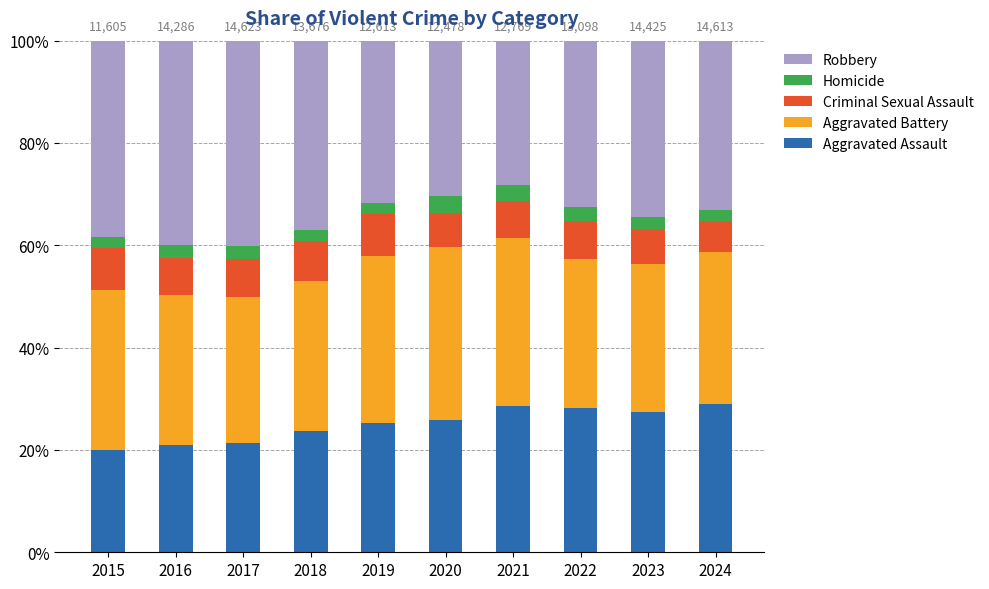

Does the chart contain stacked bars?

Yes